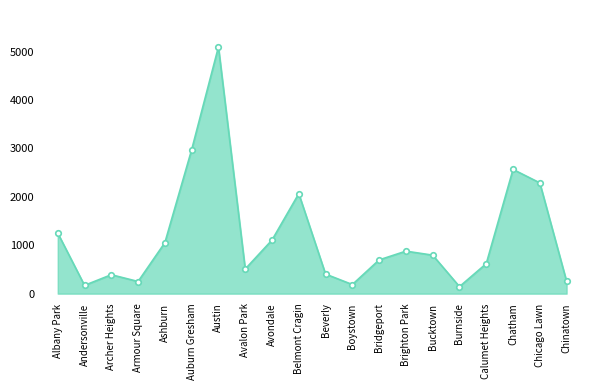

True or false: the data shows 1252 at Albany Park.

True